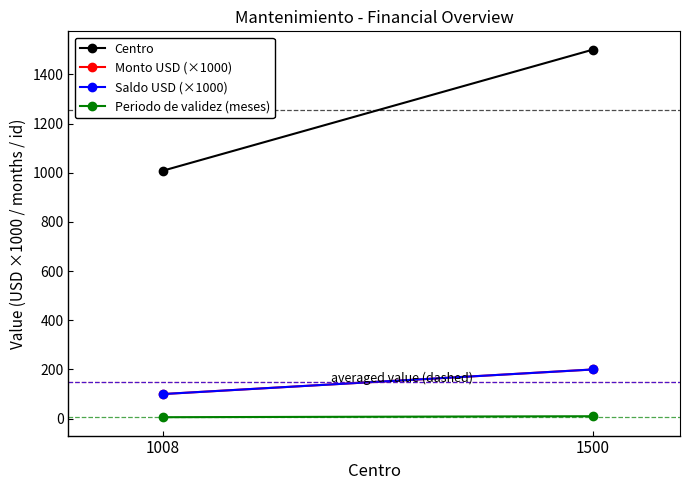

What is the value of the Centro point at the 2nd from the left?

1500.0